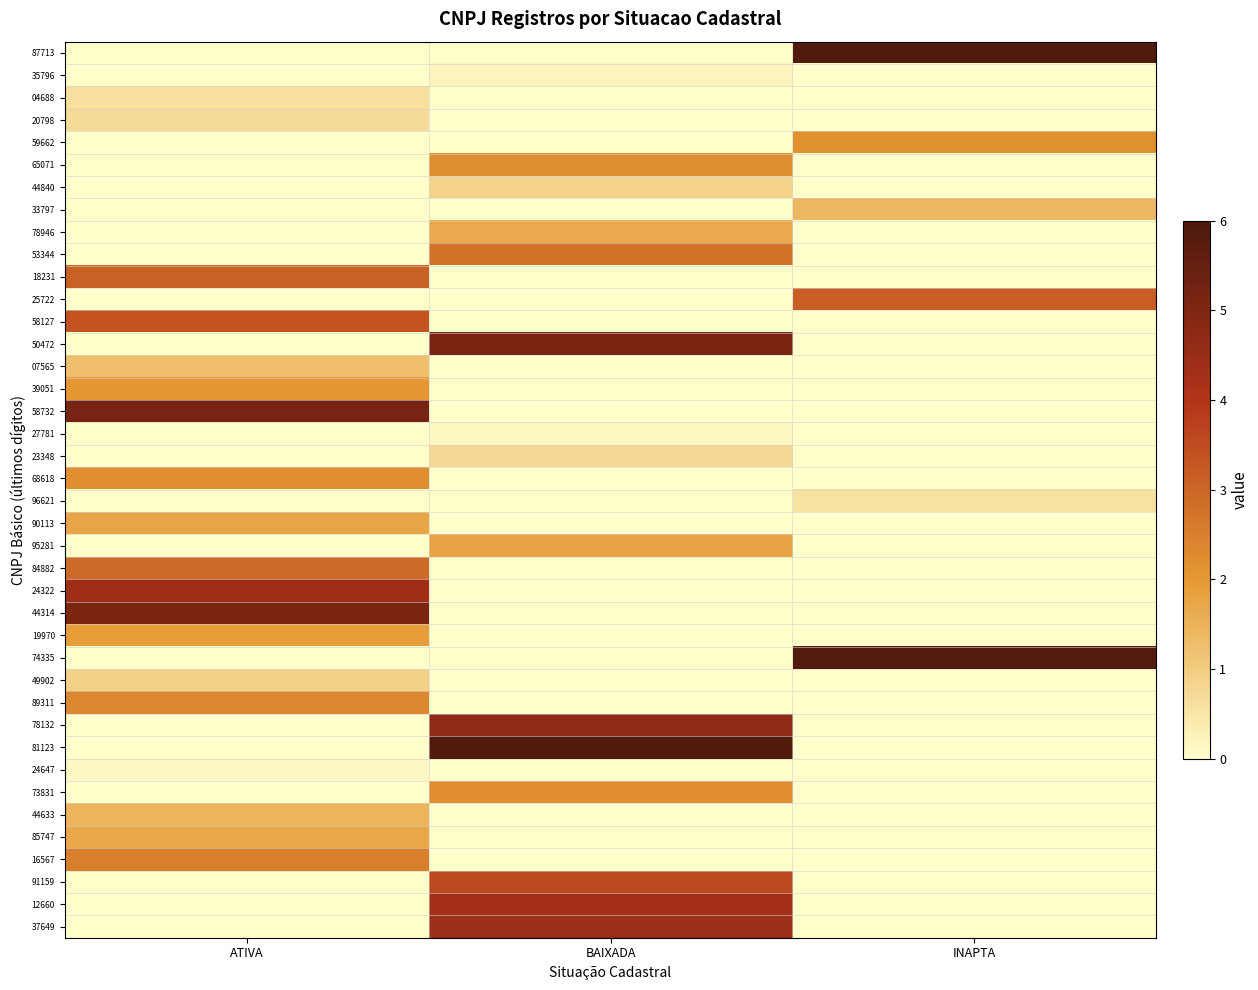

What is the difference between the highest and lowest values at INAPTA?

5.9